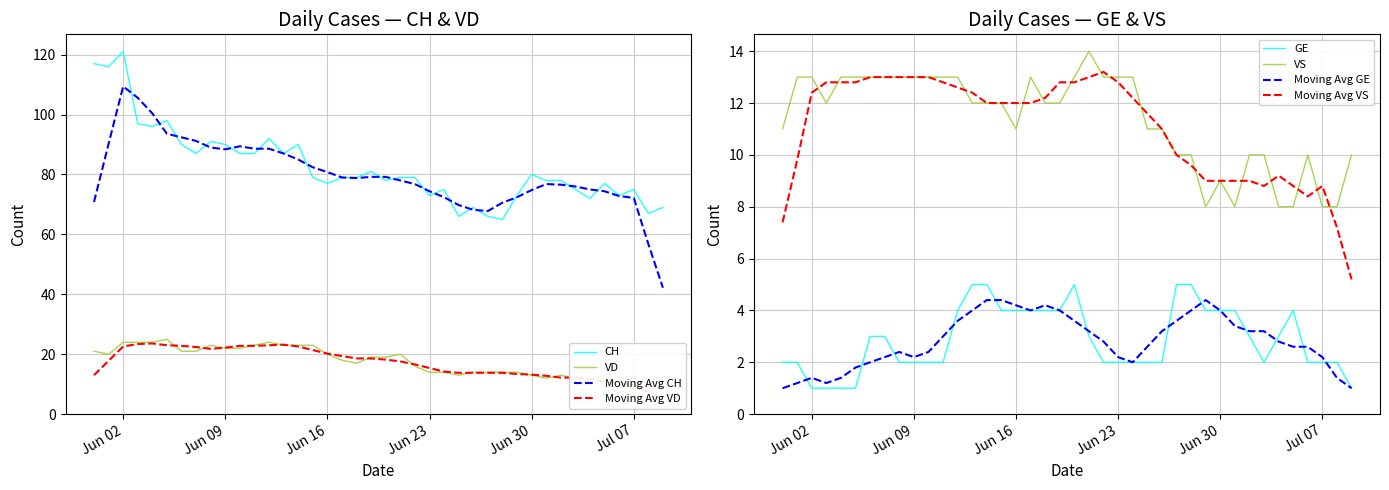

True or false: GE and CH intersect in this chart.

False